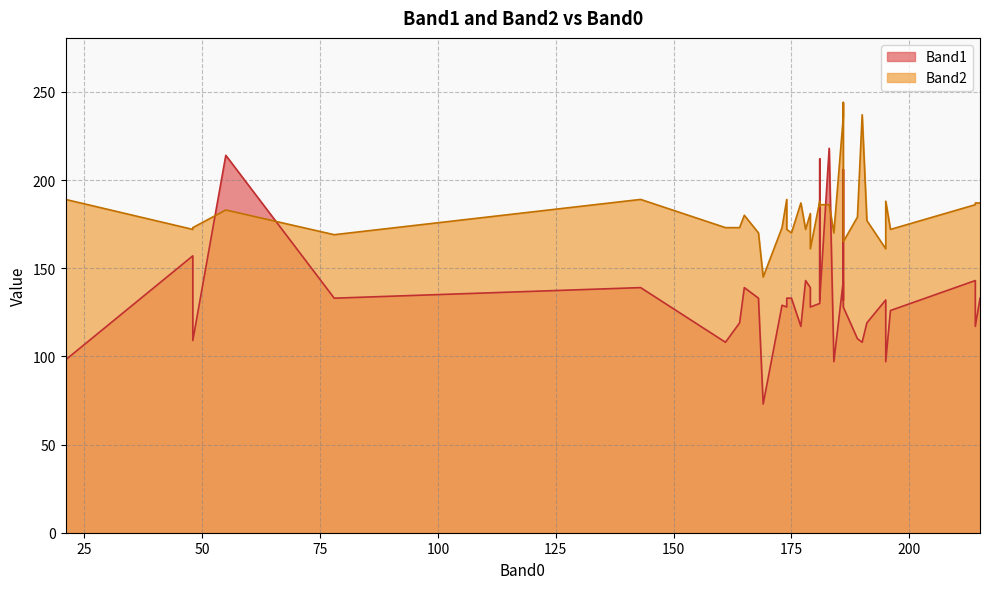

True or false: Band1 has a value of 184 at 78.

False